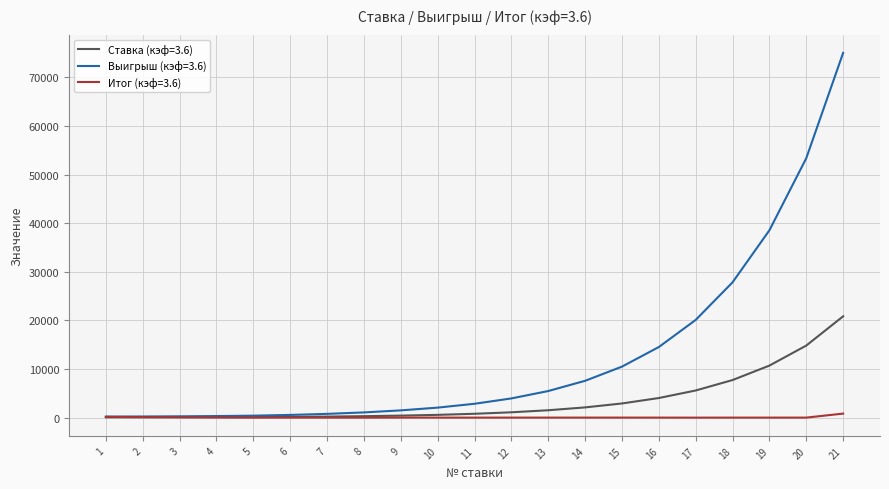

Which series has the largest total across all categories?

Выигрыш (кэф=3.6)